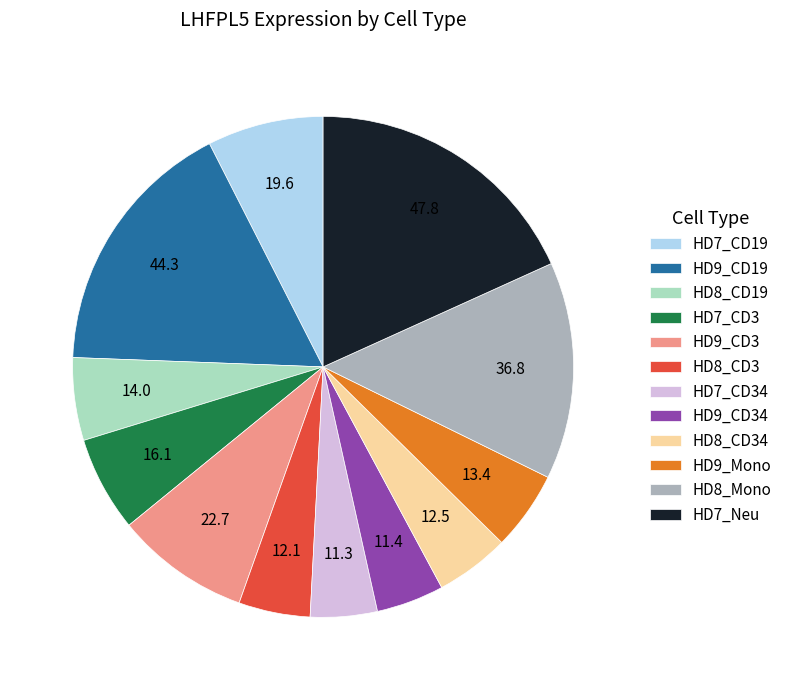

Is HD9_CD19 the majority of the pie?

No